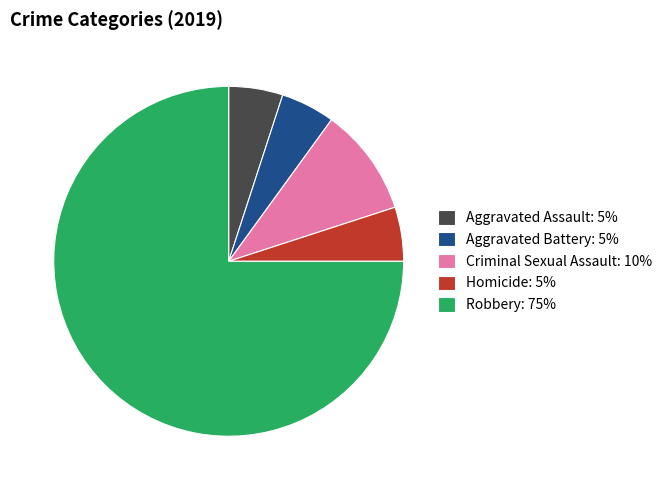

The Homicide: 5% slice represents 5% of the pie. True or false?

True